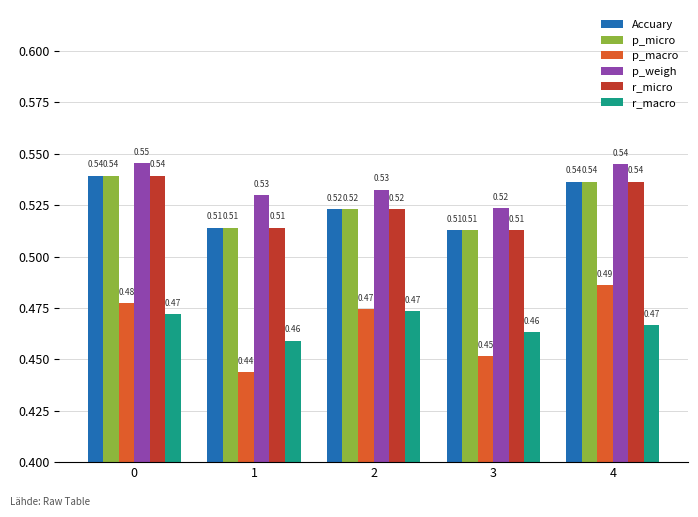

What is the sum of all p_micro values?

2.6